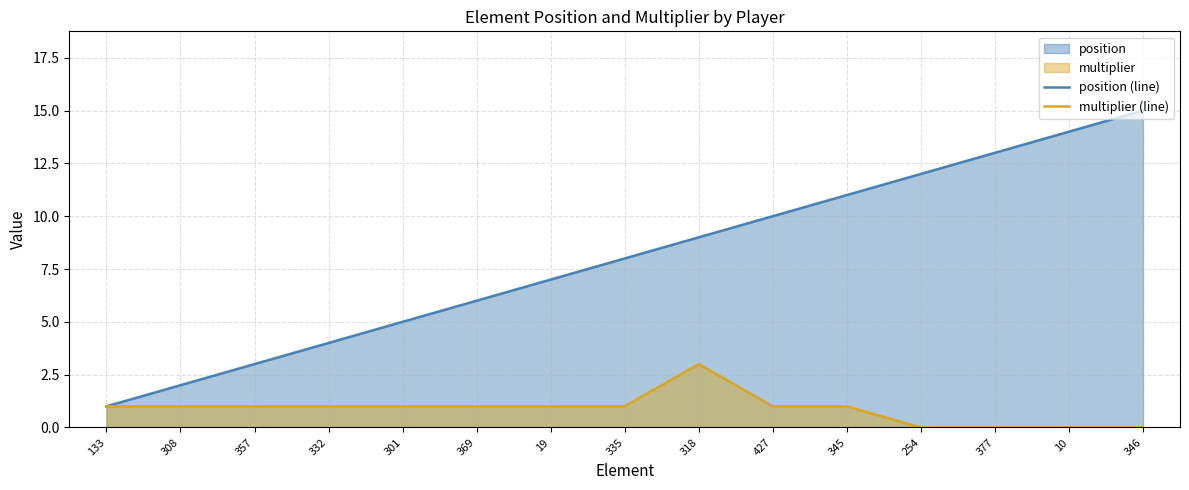

Reading left to right, what are all the values shown in this chart?

position (line): 1	2	3	4	5	6	7	8	9	10	11	12	13	14	15
multiplier (line): 1	1	1	1	1	1	1	1	3	1	1	0	0	0	0